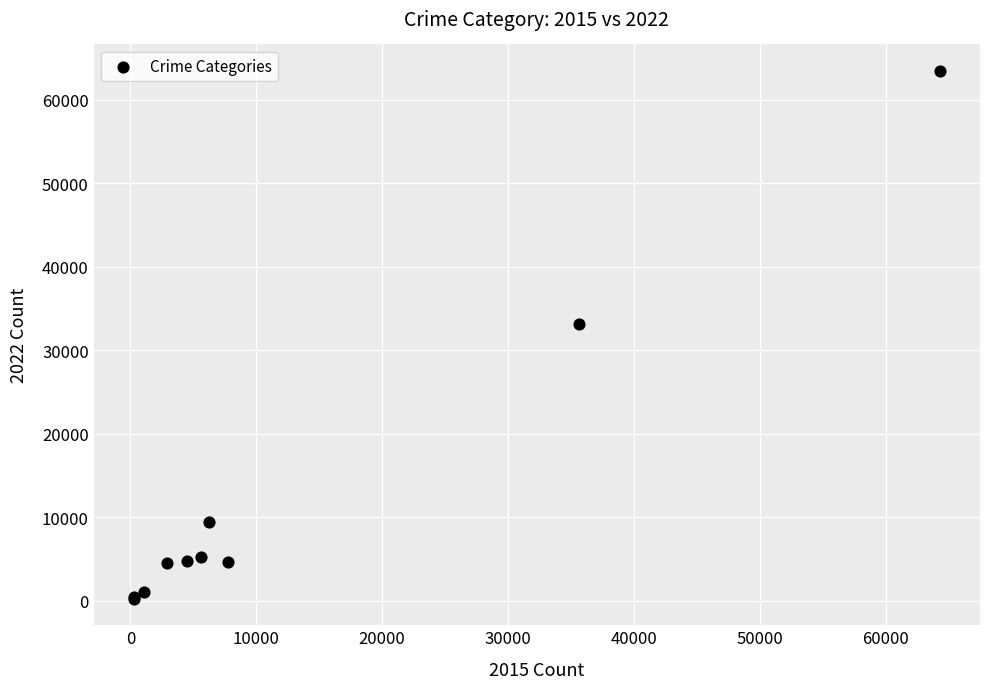

What Y value in the scatter plot is closest to 31858?

33115